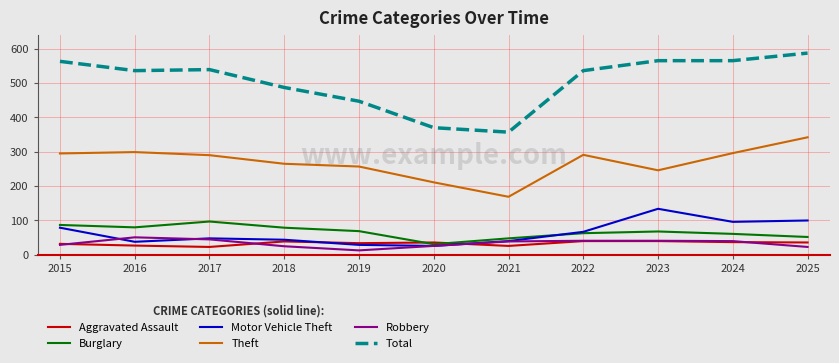

Is it true that Aggravated Assault equals 40 at 2022?

True